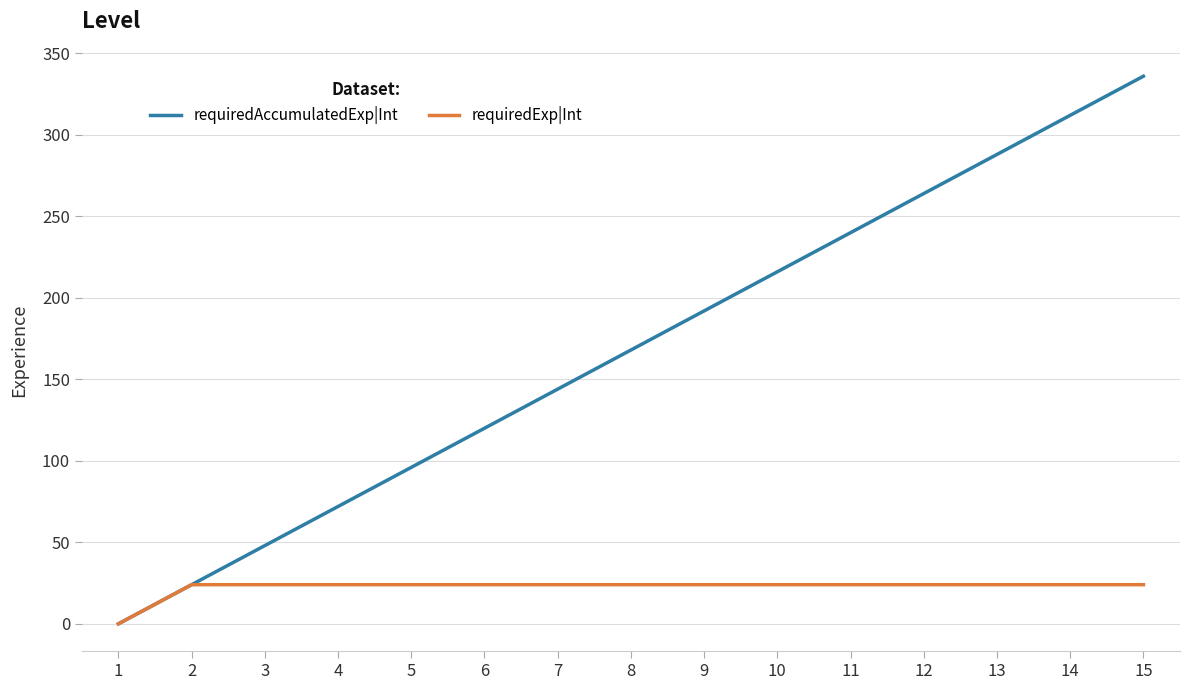

What is the approximate value of requiredAccumulatedExp|Int at 11, to the nearest 50?

250